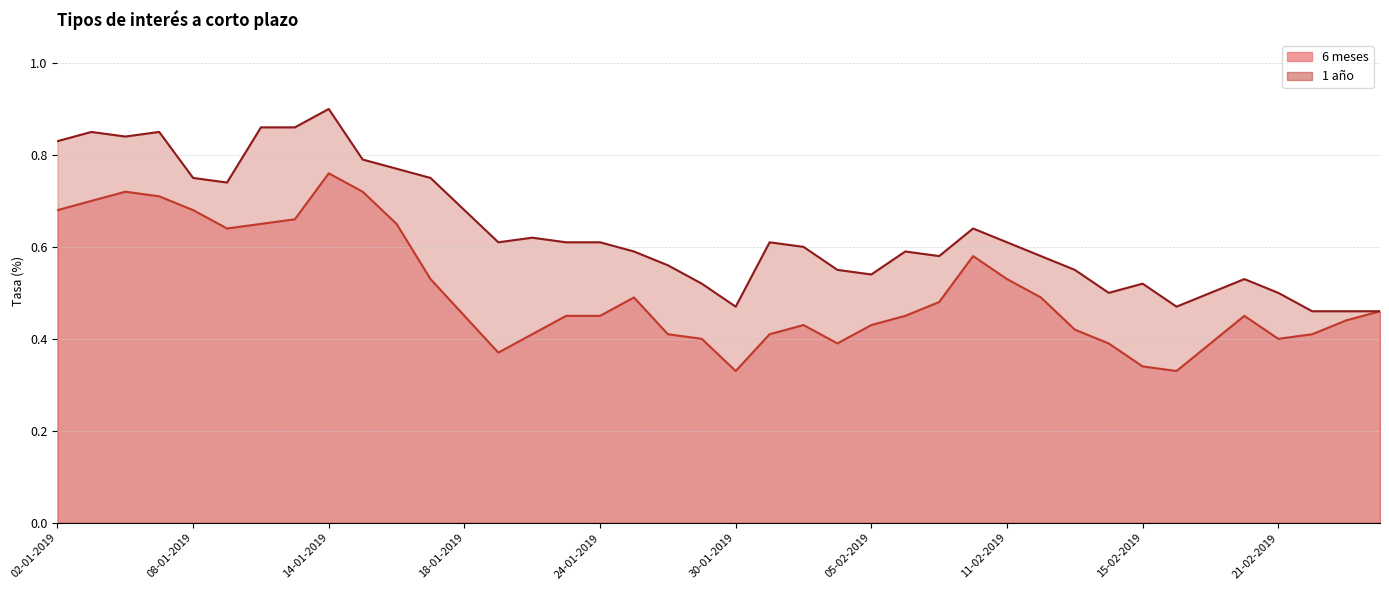

In 1 año, how many points are higher than both neighbors (excluding endpoints)?

9